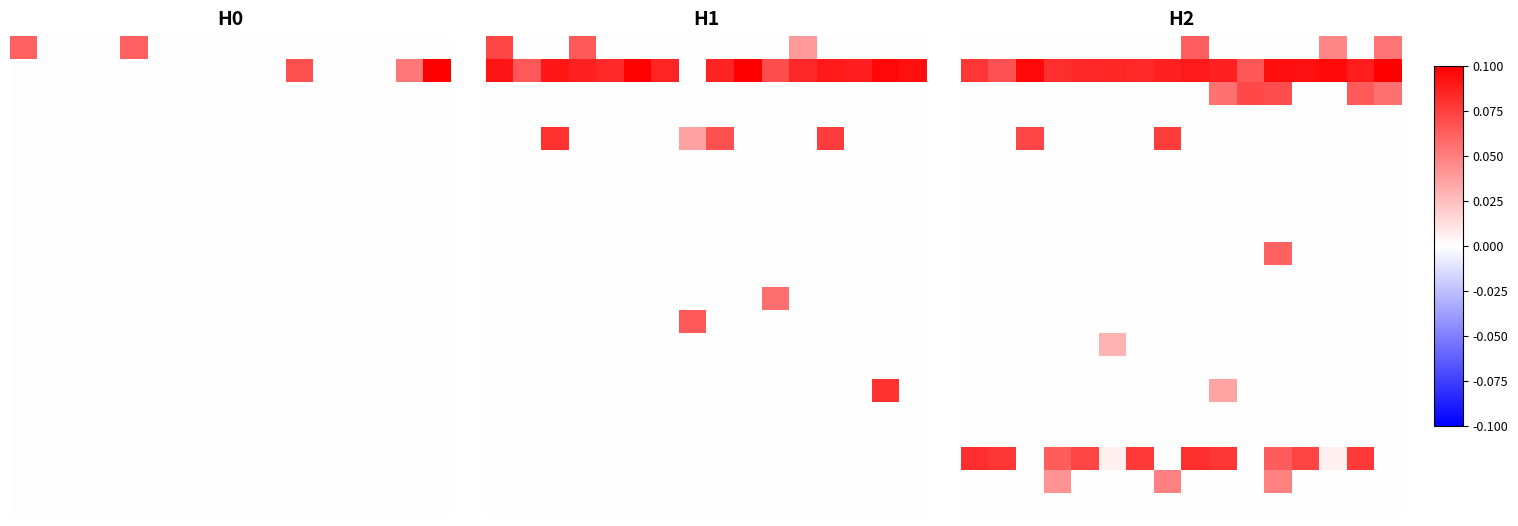

Which category has the highest value across all series?

15